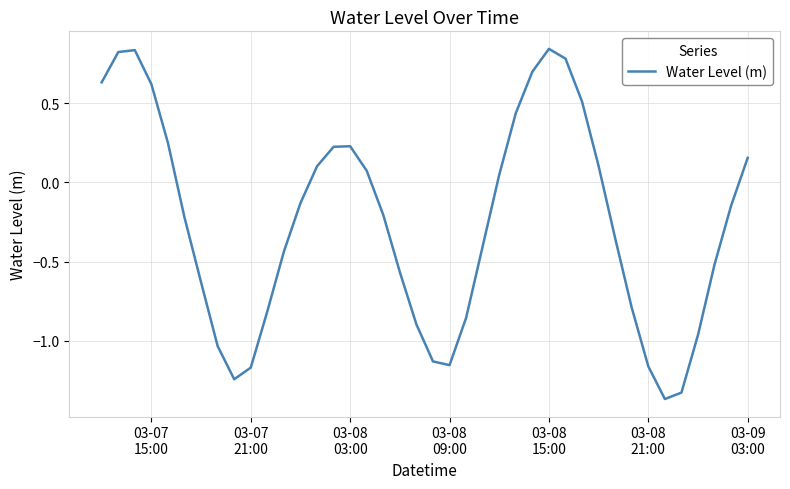

What is the difference between the maximum and minimum values?

2.2